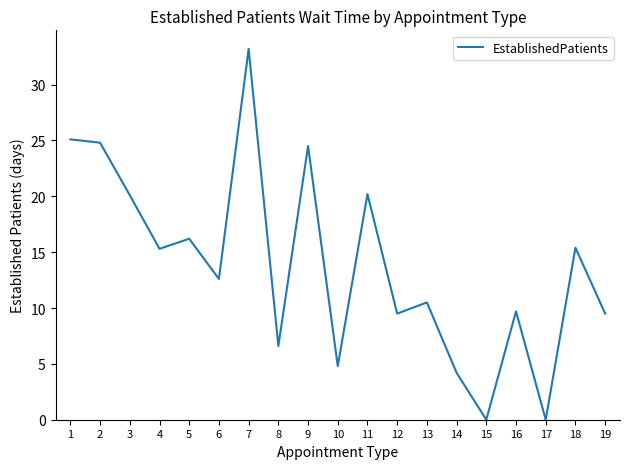

At which category does the chart reach its peak across all series?

7